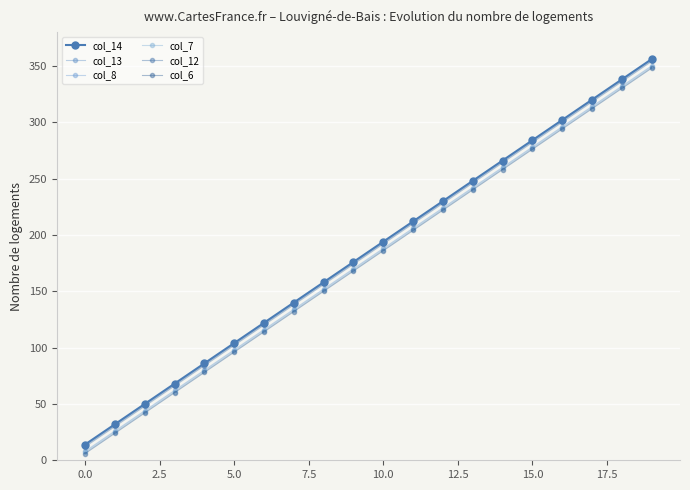

Is this an area chart (filled region under the line)?

No